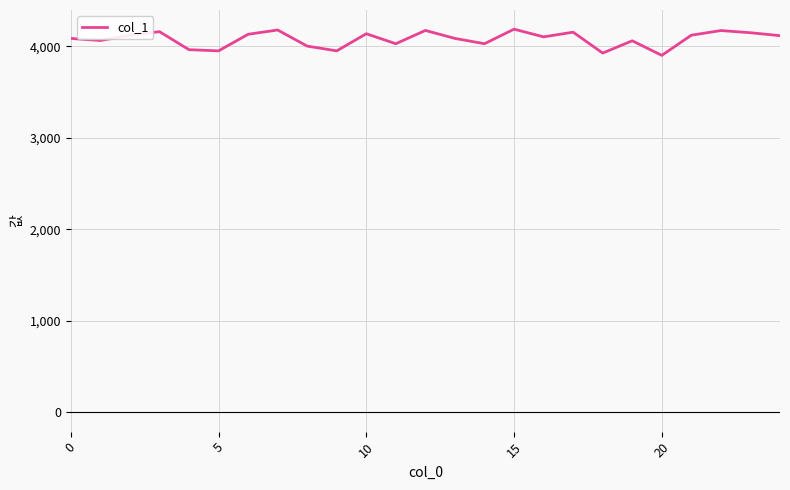

What is the maximum value shown in the chart?

4186